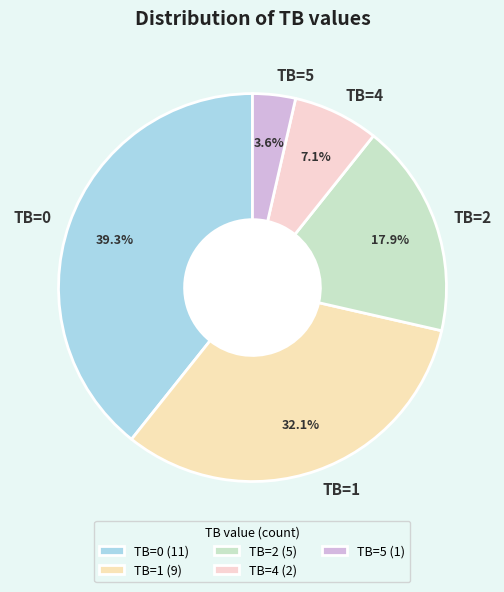

To the nearest percent, what is the average slice percentage?

20%